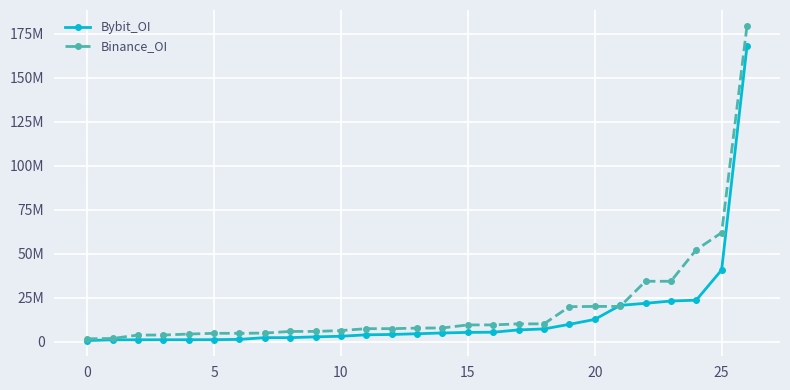

What are all the series names shown in the legend?

Bybit_OI, Binance_OI